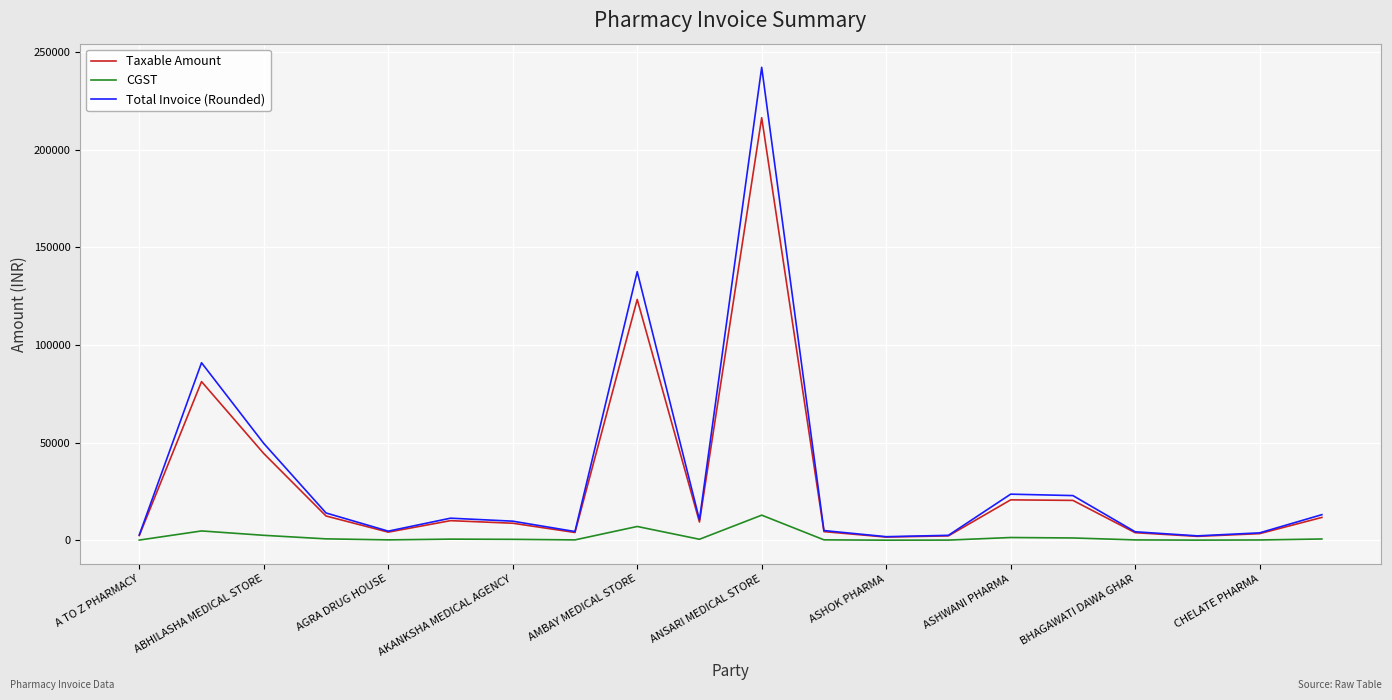

Which series has the widest spread of values?

Total Invoice (Rounded)